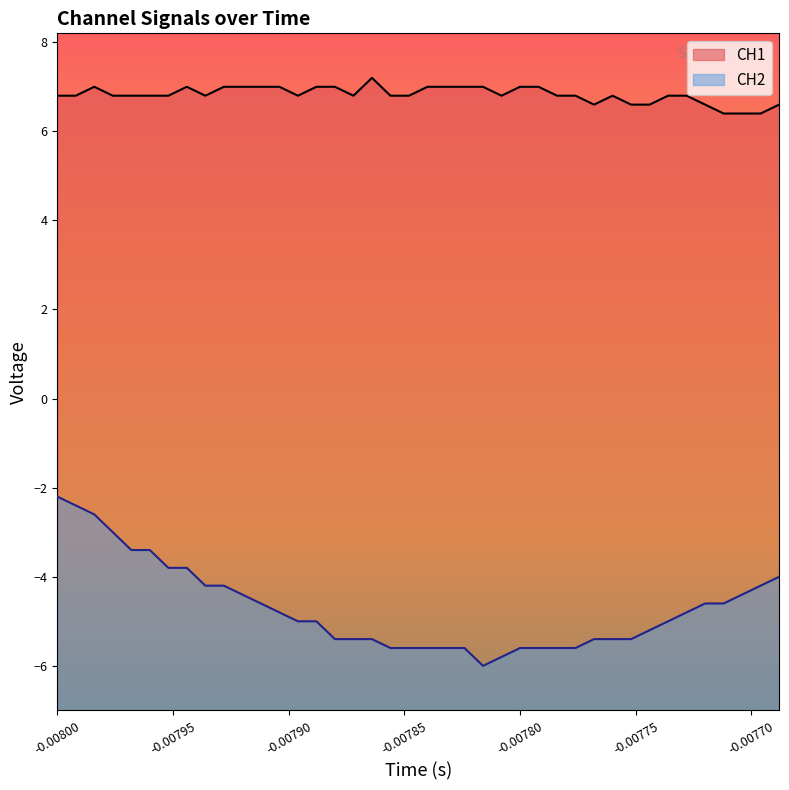

How many data points in CH2 are above -5?

19